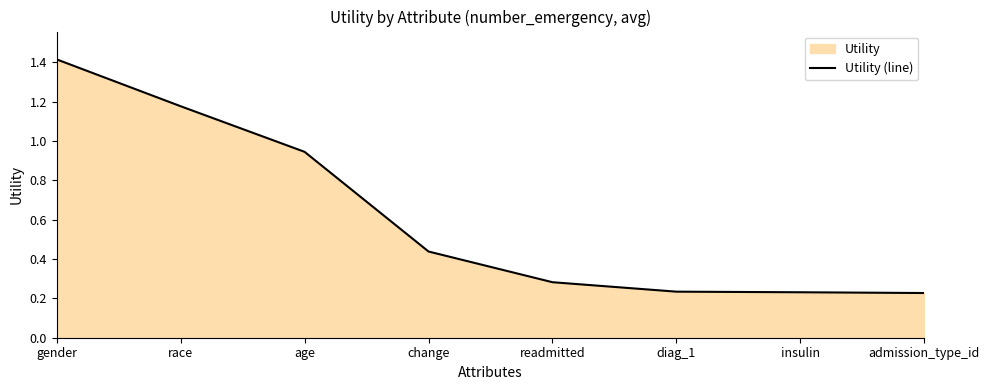

Reading left to right, list all the values displayed in this chart.

gender=1.4	race=1.2	age=0.9	change=0.4	readmitted=0.3	diag_1=0.2	insulin=0.2	admission_type_id=0.2